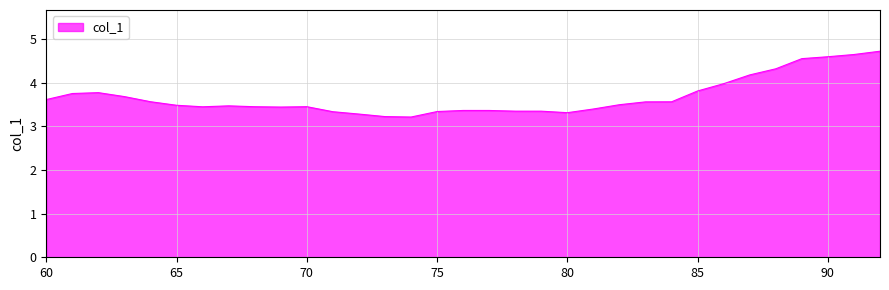

What is the smallest value displayed?

3.2